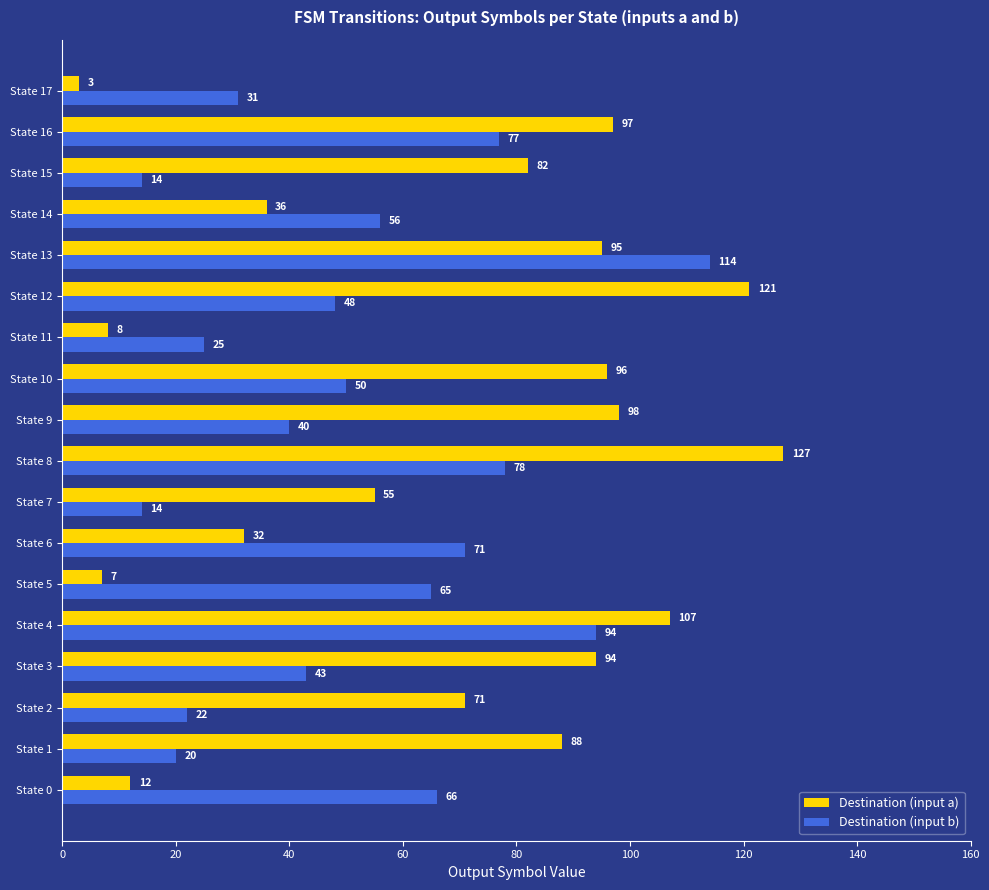

What is the minimum value shown in the chart?

3